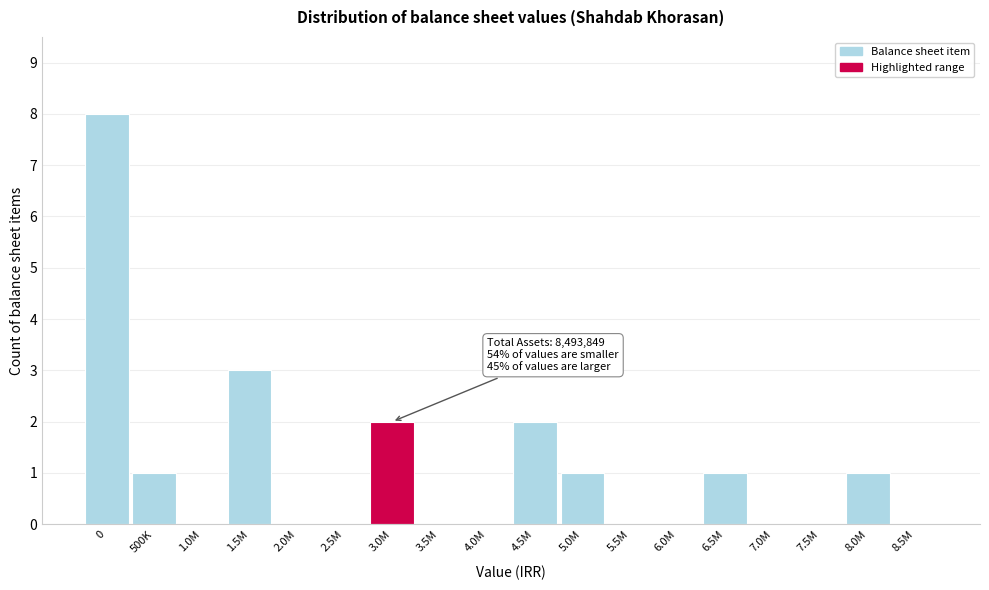

Reading right to left, what are all the values shown in this chart?

8.5M=0	8.0M=1	7.5M=0	7.0M=0	6.5M=1	6.0M=0	5.5M=0	5.0M=1	4.5M=2	4.0M=0	3.5M=0	3.0M=2	2.5M=0	2.0M=0	1.5M=3	1.0M=0	500K=1	0=8